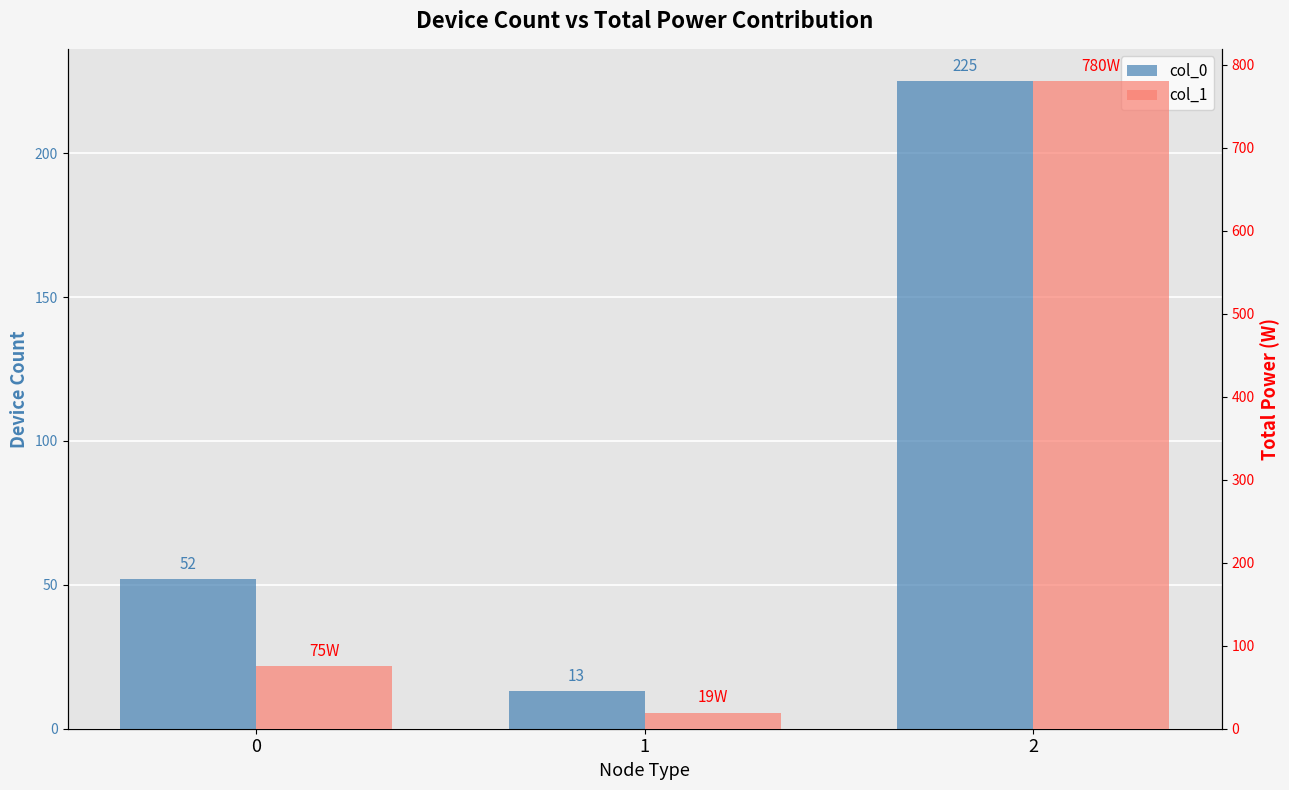

What is the value of the col_1 bar at the 2nd from the left?

19